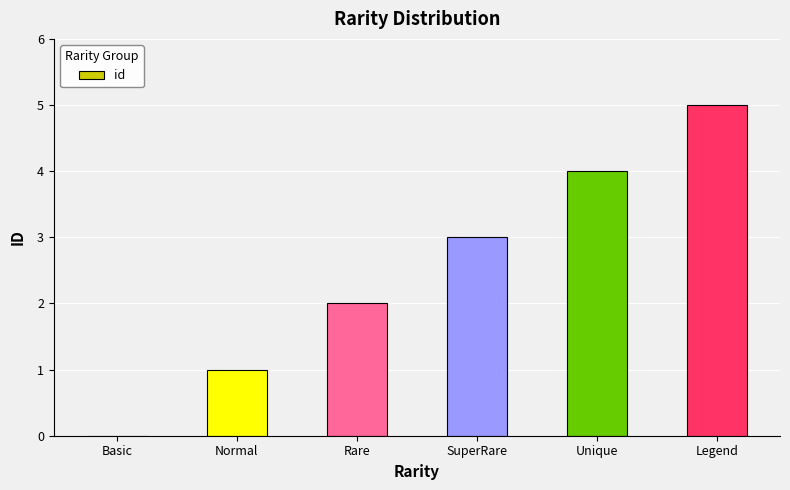

Which label corresponds to the largest value in the chart?

Legend